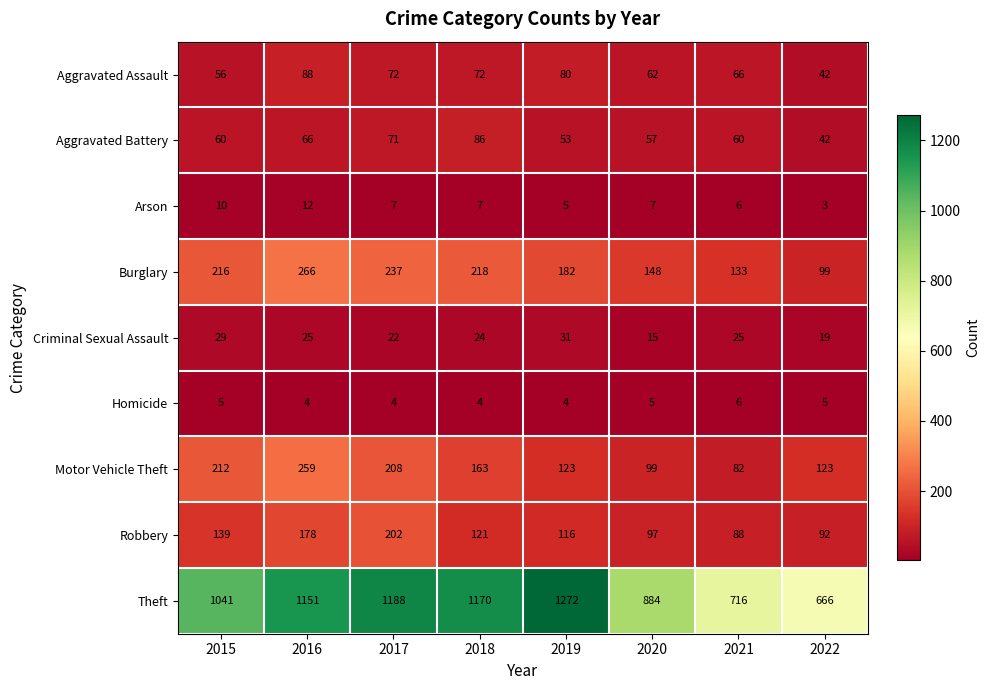

What is the maximum value shown in the chart?

1272